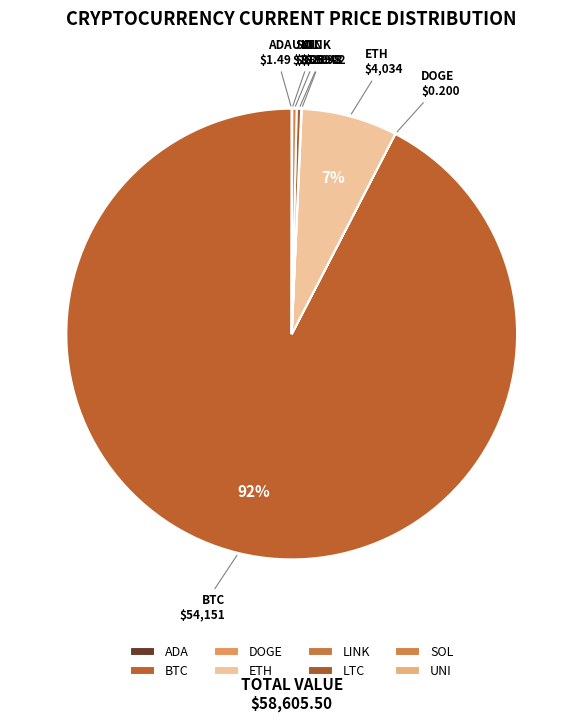

What is the largest slice in the pie chart?

BTC